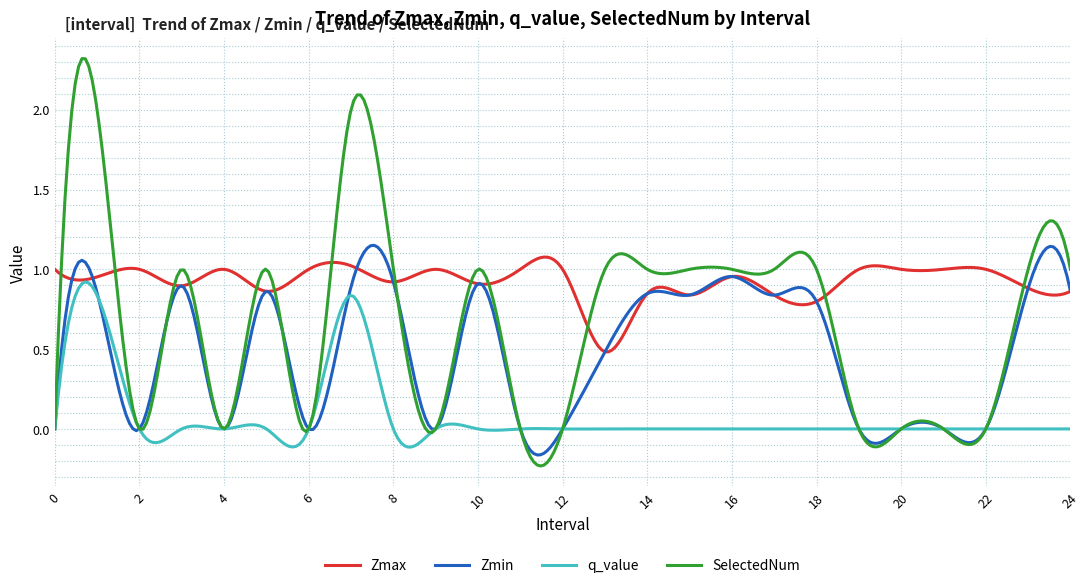

Which series has the widest spread of values?

SelectedNum